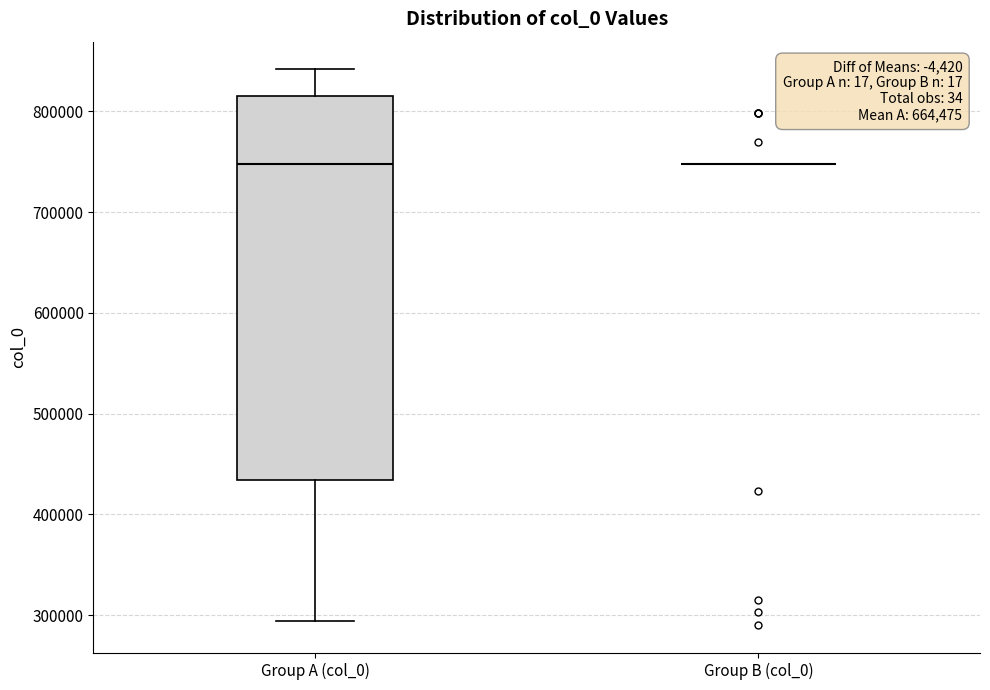

Reading left to right, transcribe this box plot: for each box, give where its median line is, the range the box spans, and where its two whiskers end, as read against the y-axis. The values are not printed on the chart, so give them approximately, as read against the axis.

Group A (col_0): median 750000, box 430000 to 810000, whiskers 290000 to 840000
Group B (col_0): box collapsed to a line at 750000, whiskers 750000 to 750000